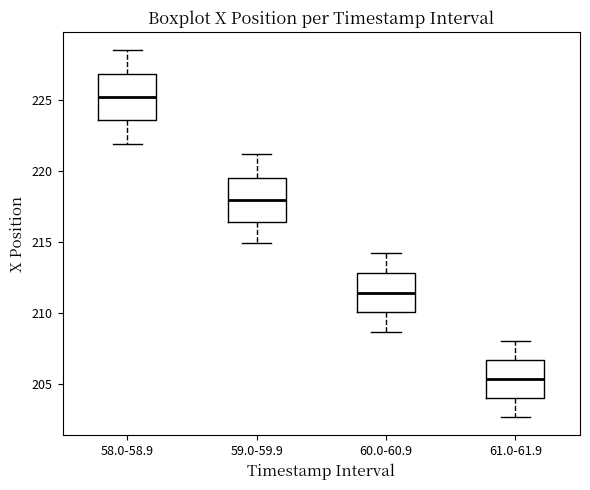

Reading left to right, read every box against the y-axis: the position of its median line, the range the box covers, and the ends of its whiskers. The values are not printed on the chart, so give them approximately, as read against the axis.

58.0-58.9: median 225.0, box 223.5 to 227.0, whiskers 222.0 to 228.5
59.0-59.9: median 218.0, box 216.5 to 219.5, whiskers 215.0 to 221.0
60.0-60.9: median 211.5, box 210.0 to 213.0, whiskers 208.5 to 214.5
61.0-61.9: median 205.5, box 204.0 to 206.5, whiskers 202.5 to 208.0